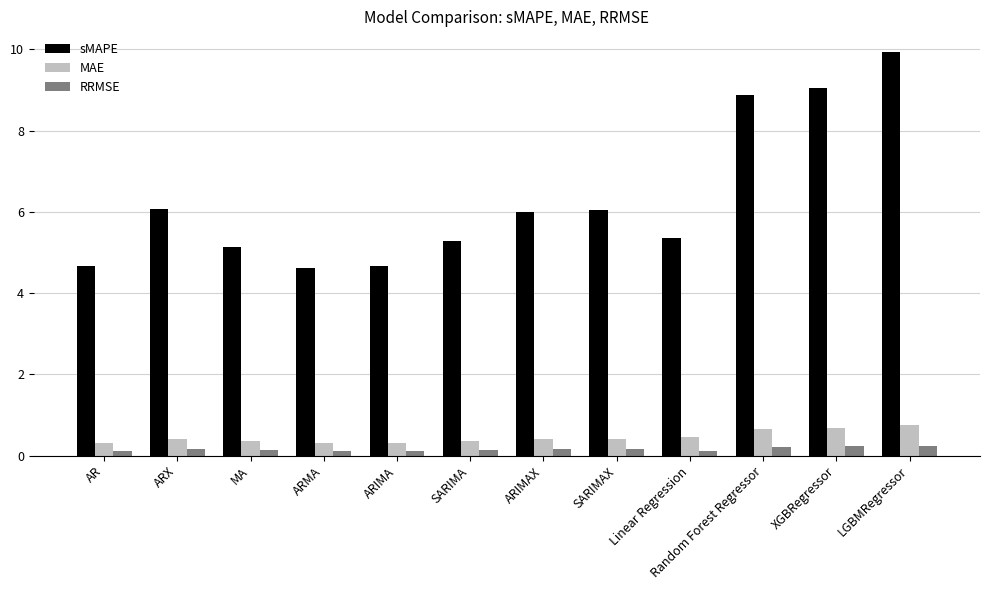

What is the difference between the highest and lowest values at MA?

5.0